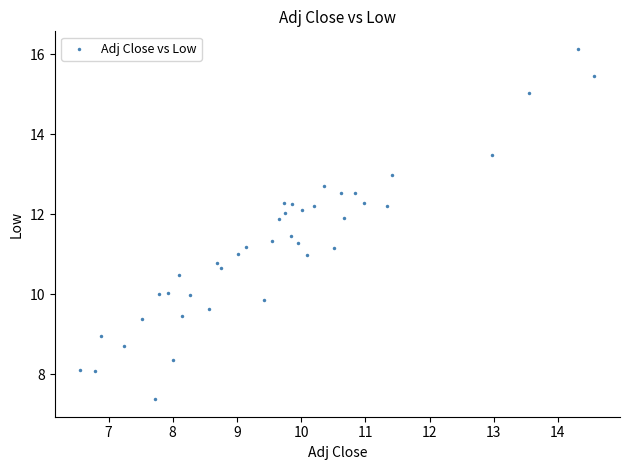

What is the range of Y values (max minus min)?

8.8